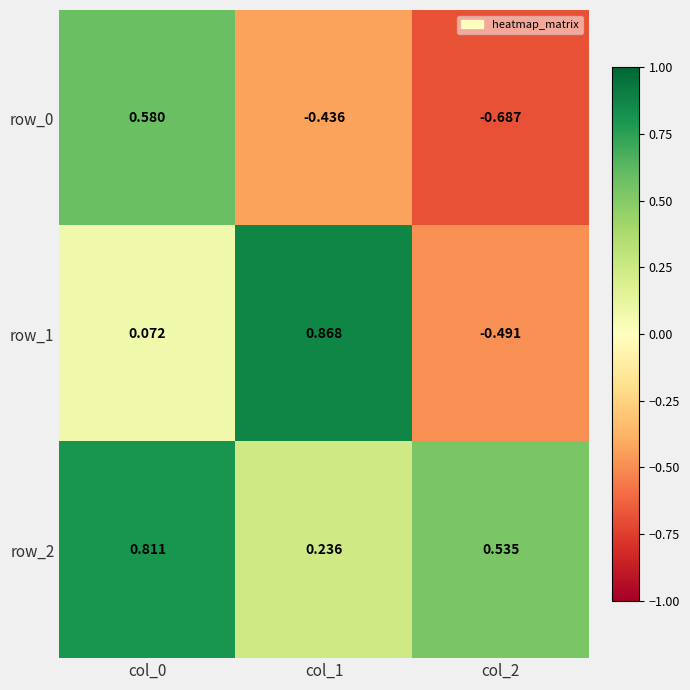

What is the difference between the maximum and minimum values in the row_1 series?

1.4